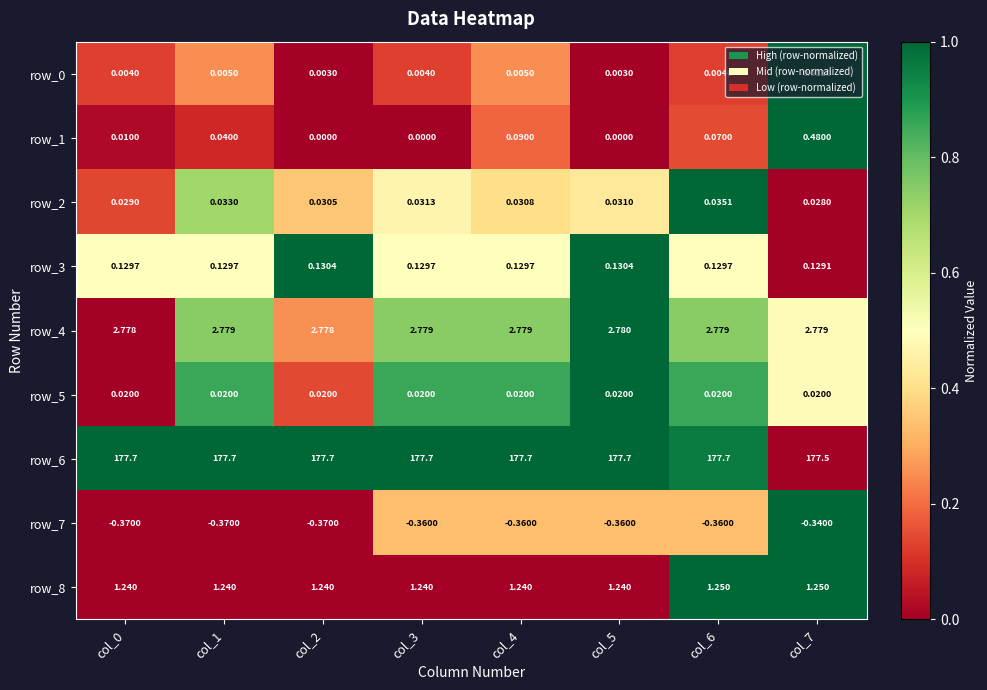

Is the value of row_0 at col_4 greater than the value of row_2 at col_0?

No